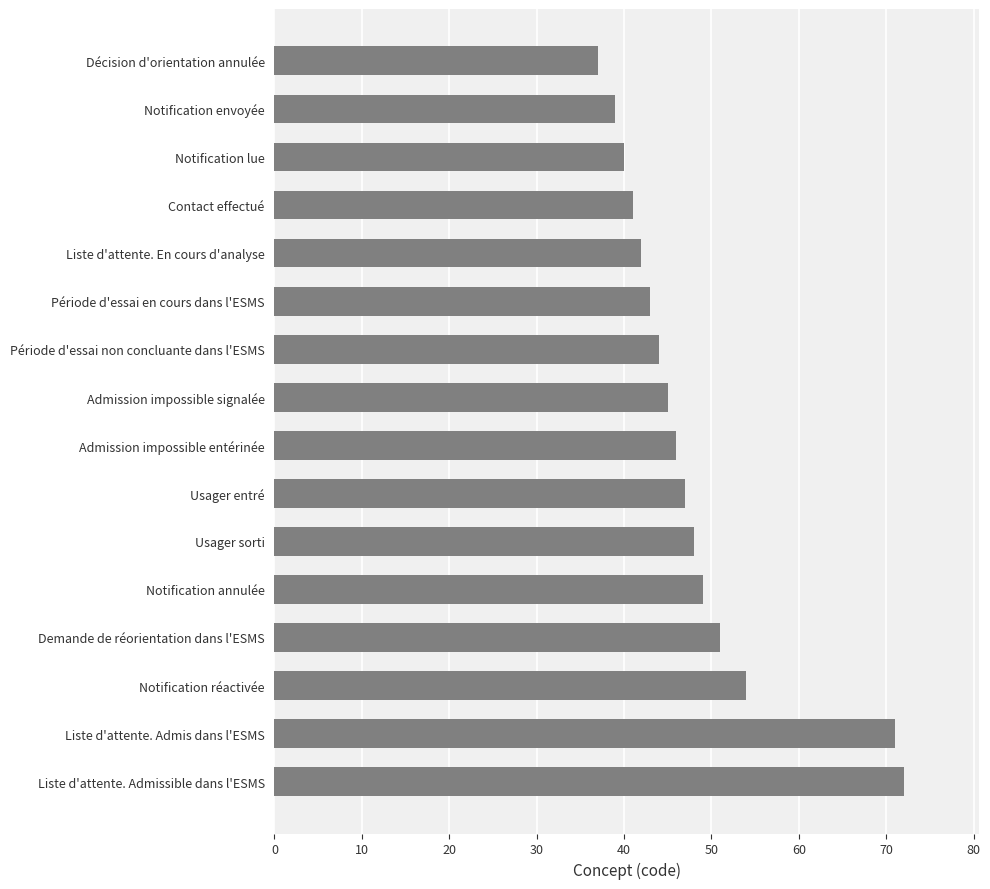

Reading top to bottom, extract all data points from this chart.

Décision d'orientation annulée=37	Notification envoyée=39	Notification lue=40	Contact effectué=41	Liste d'attente. En cours d'analyse=42	Période d'essai en cours dans l'ESMS=43	Période d'essai non concluante dans l'ESMS=44	Admission impossible signalée=45	Admission impossible entérinée=46	Usager entré=47	Usager sorti=48	Notification annulée=49	Demande de réorientation dans l'ESMS=51	Notification réactivée=54	Liste d'attente. Admis dans l'ESMS=71	Liste d'attente. Admissible dans l'ESMS=72